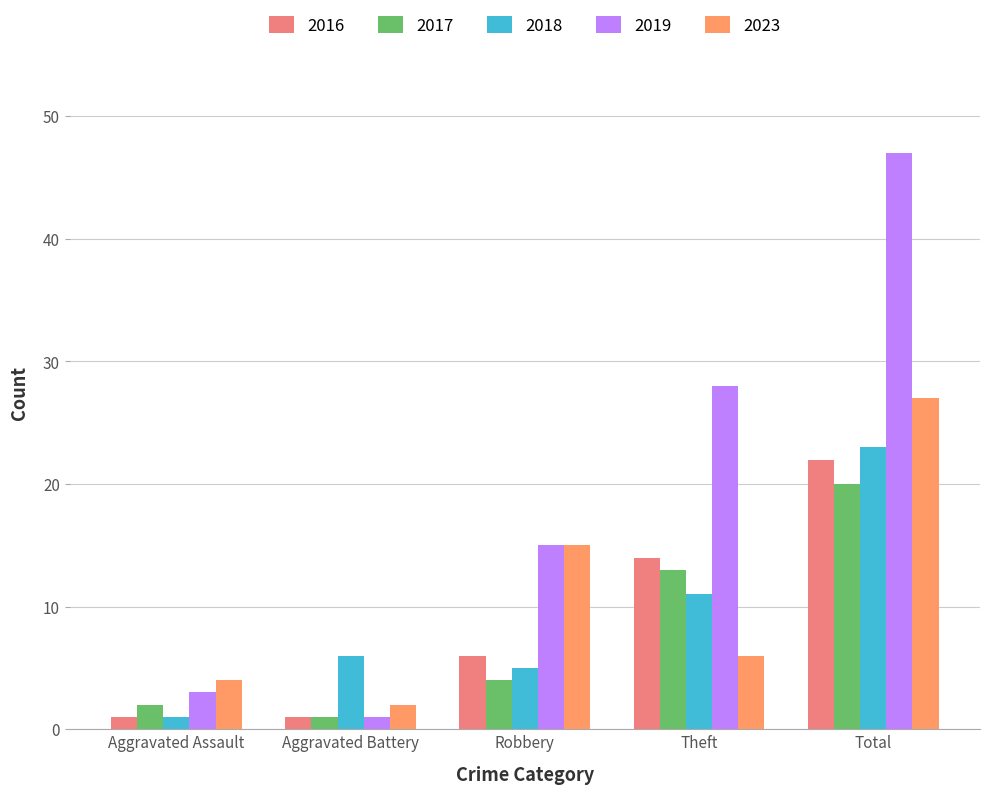

Rank the series at Aggravated Assault from lowest to highest value.

2016, 2018, 2017, 2019, 2023